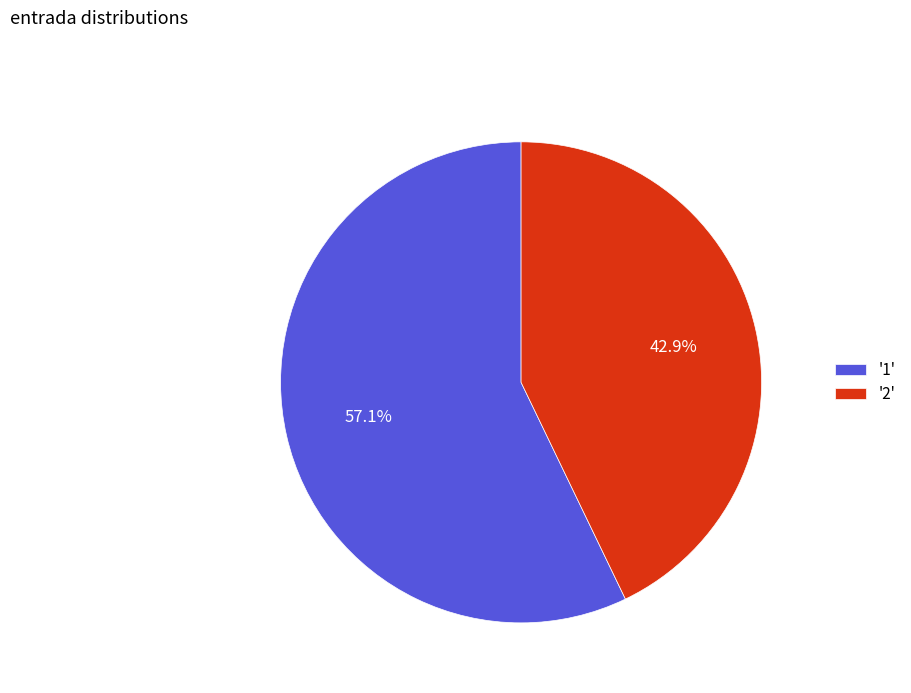

To the nearest percent, what is the difference between the largest and smallest slice percentages?

14%